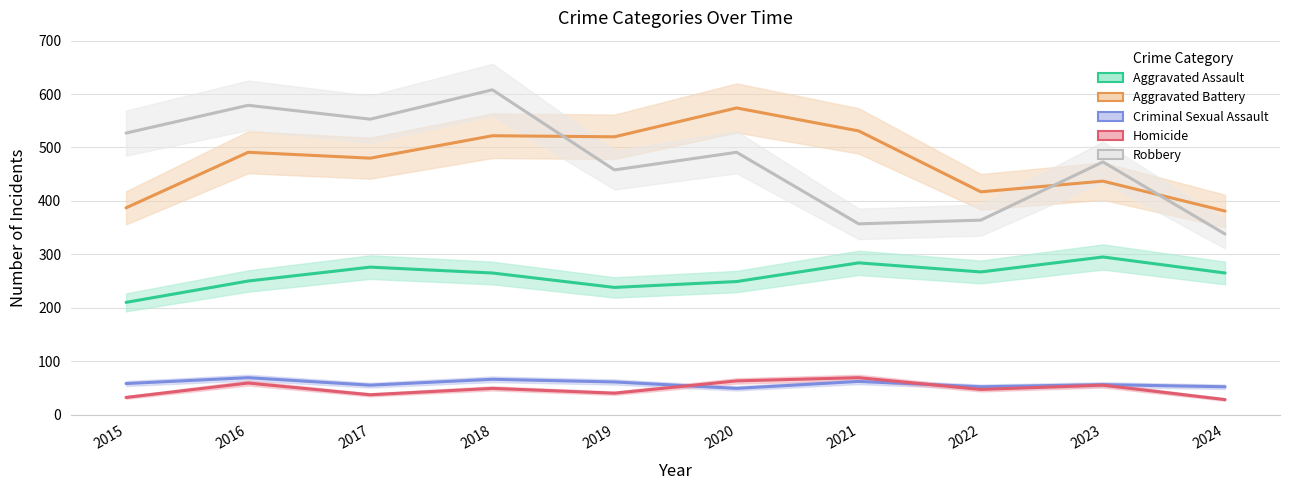

Is the value of Homicide at 2024 greater than the value of Robbery at 2024?

No